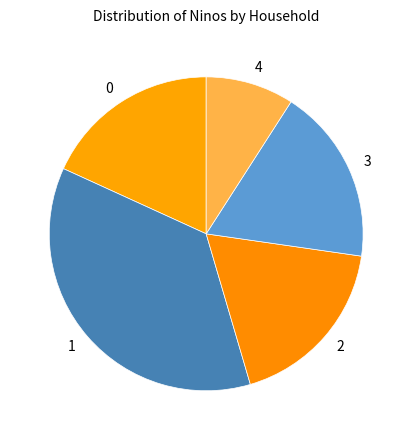

Is there any slice that represents more than half of the pie?

No